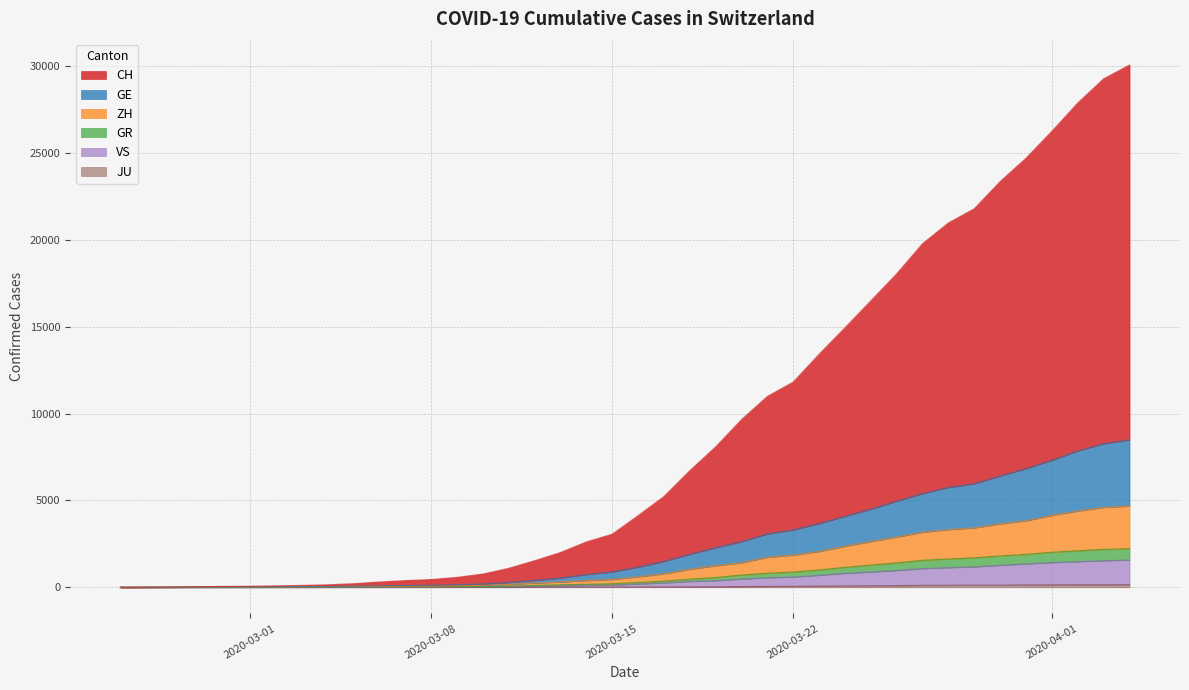

Does the chart have visible grid lines?

Yes